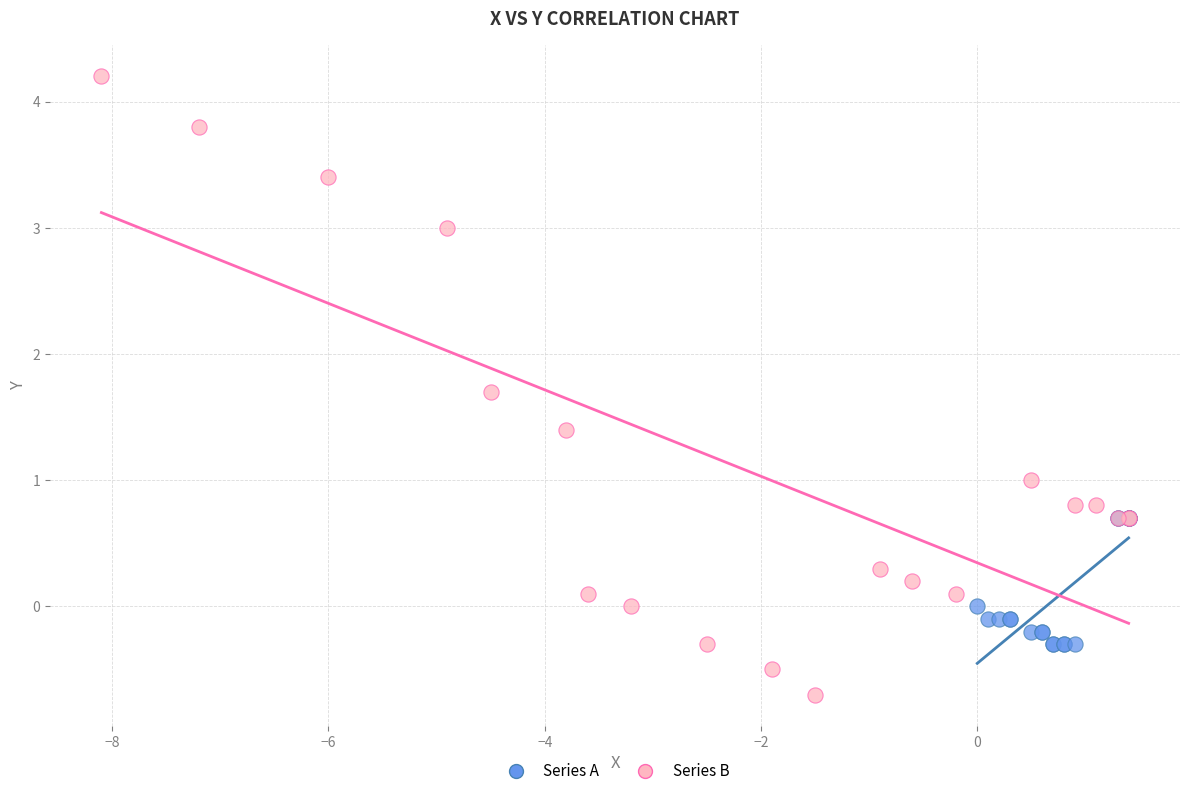

What are all the series names shown in the legend?

Series A, Series B